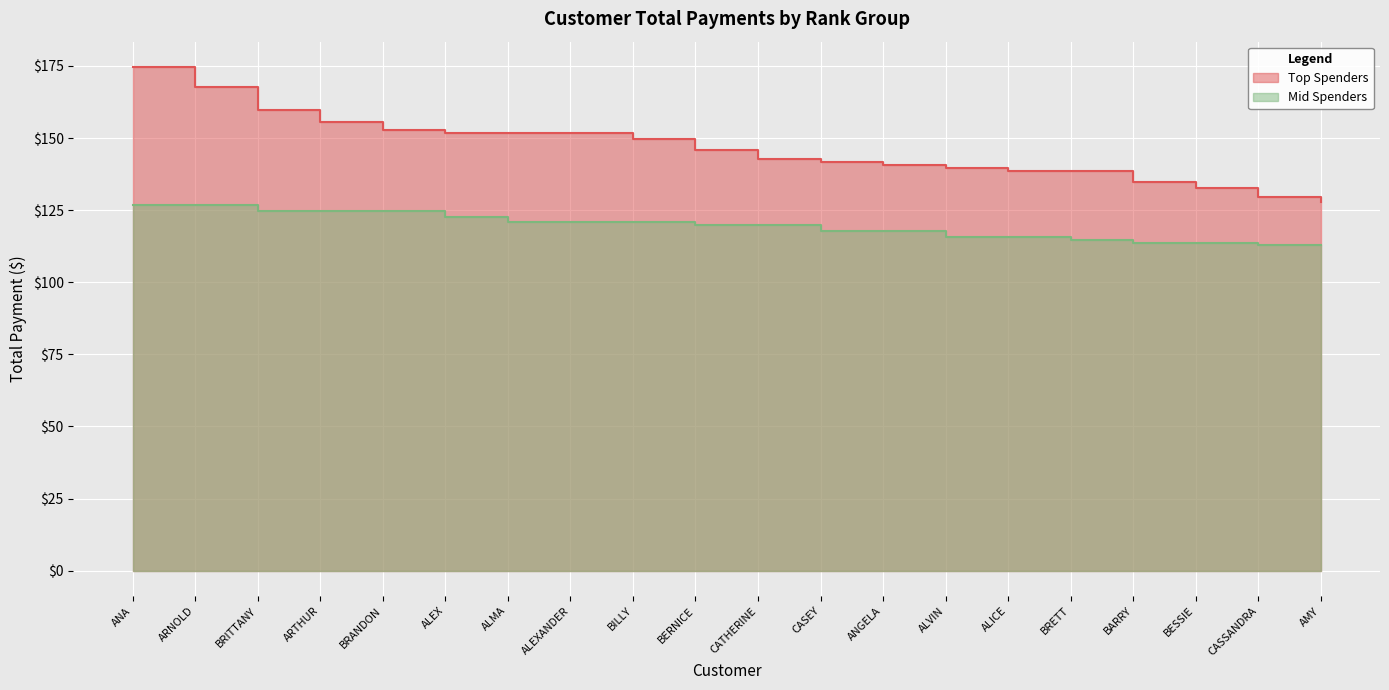

Rank the categories by Top Spenders value from lowest to highest.

AMY, CASSANDRA, BESSIE, BARRY, BRETT, ALICE, ALVIN, ANGELA, CASEY, CATHERINE, BERNICE, BILLY, ALEXANDER, ALMA, ALEX, BRANDON, ARTHUR, BRITTANY, ARNOLD, ANA